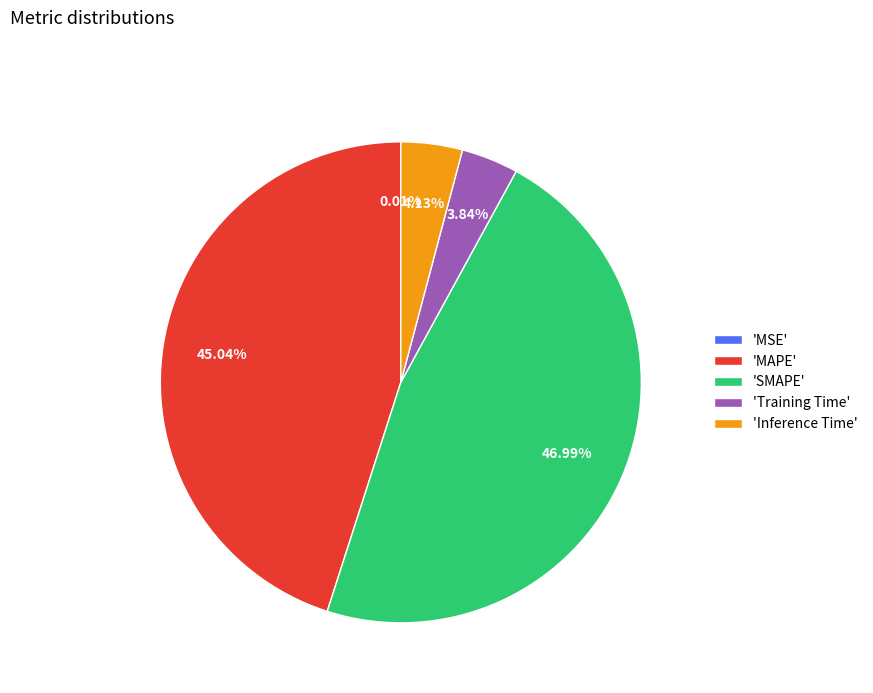

Does any single category account for the majority?

No